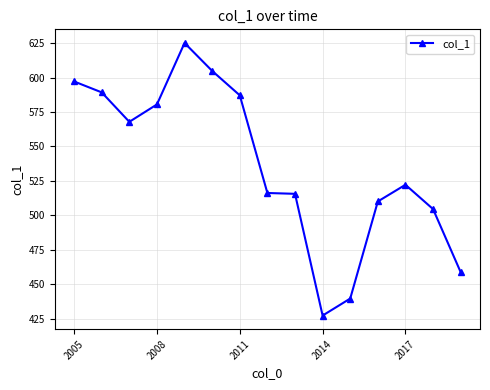

True or false: there are more than 1 points higher than both neighbors.

True